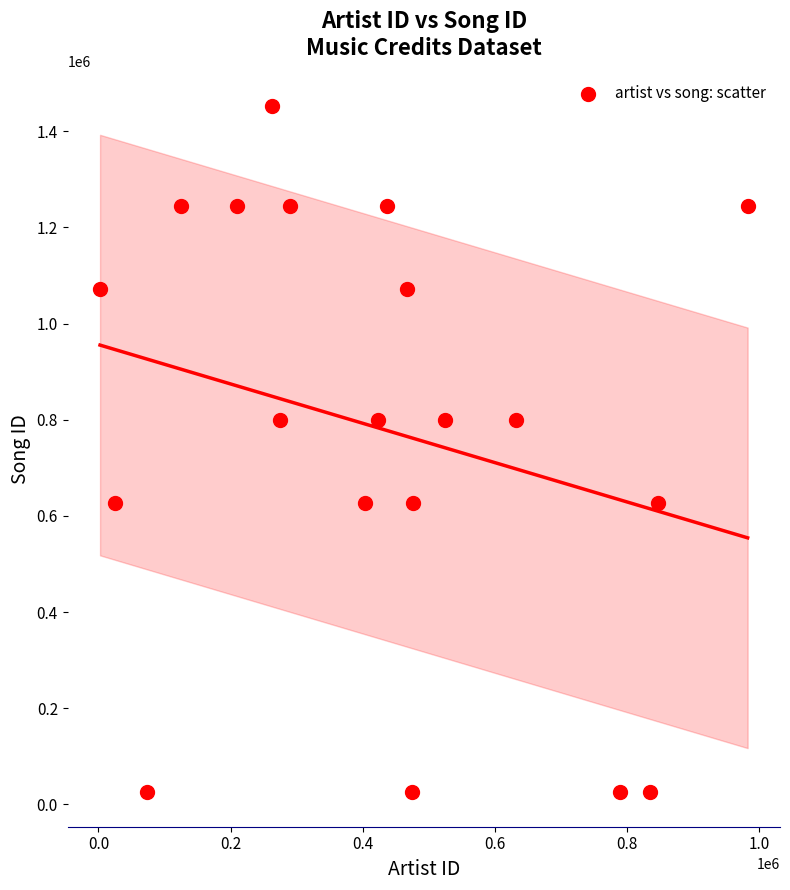

What is the range of X values (max minus min)?

980451